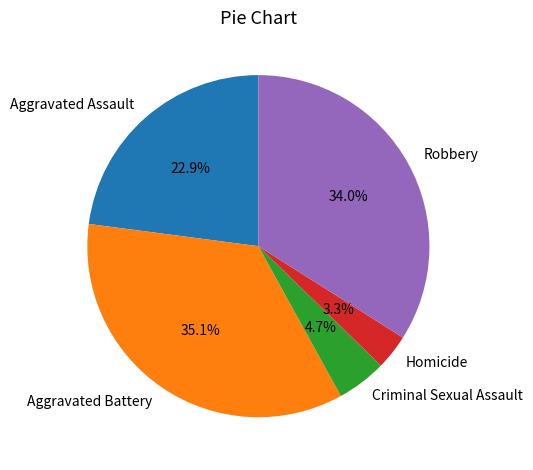

Is the sum of Criminal Sexual Assault and Aggravated Battery greater than half?

No